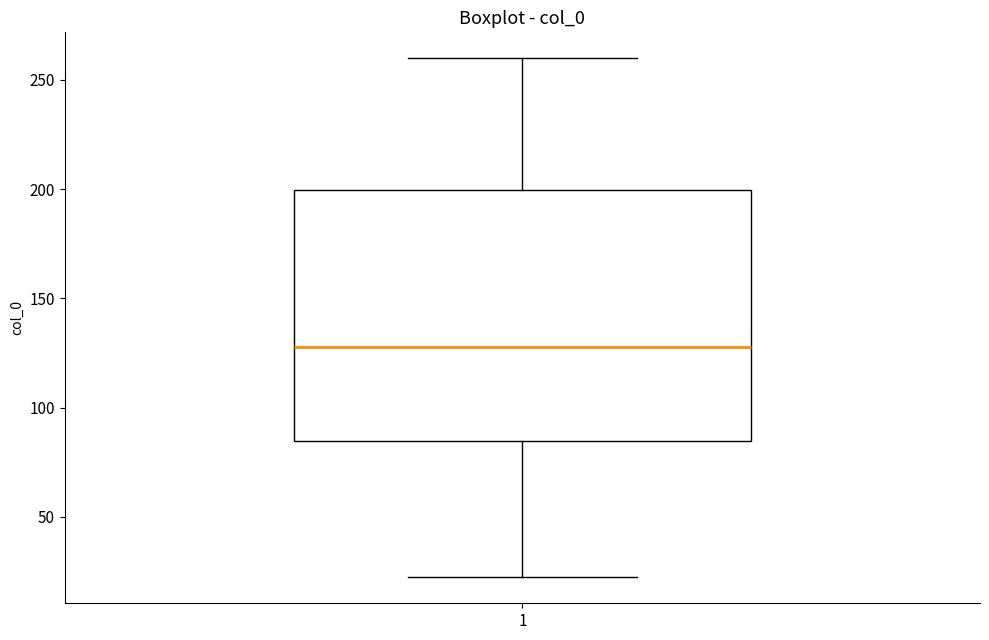

Where is the upper edge of the box at x = 1 on the y-axis? The values are not printed on the chart, so give them approximately, as read against the axis.

200